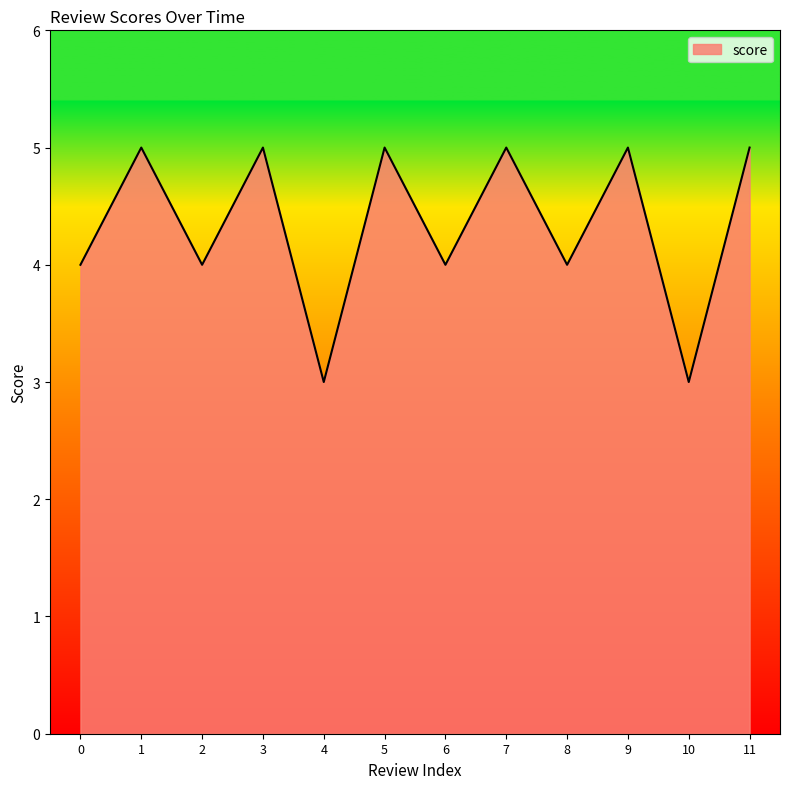

Between 8 and 11, which is larger?

11